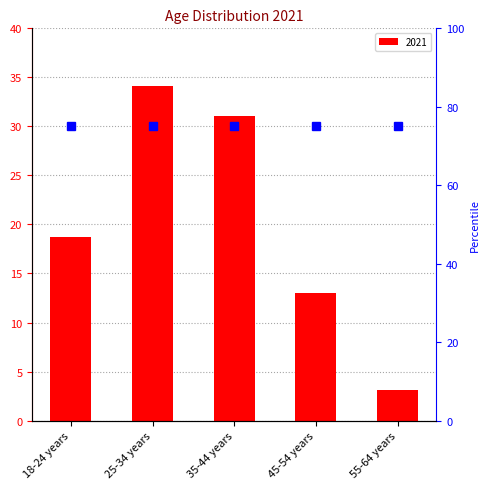

True or false: the data shows 31.1 at 35-44 years.

True